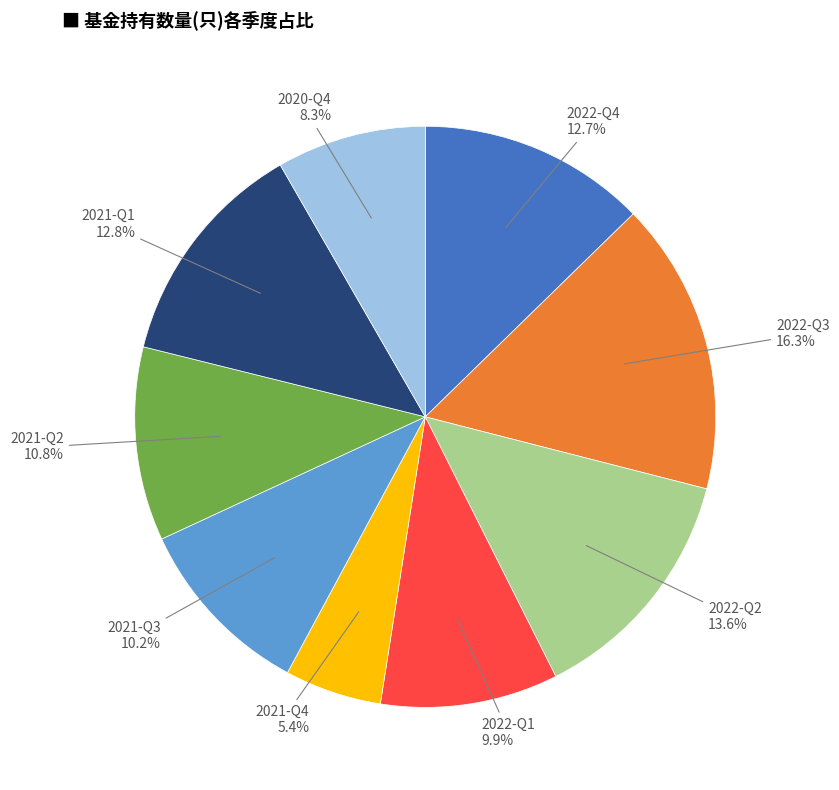

To the nearest percent, what portion does 2021-Q1 represent?

13%